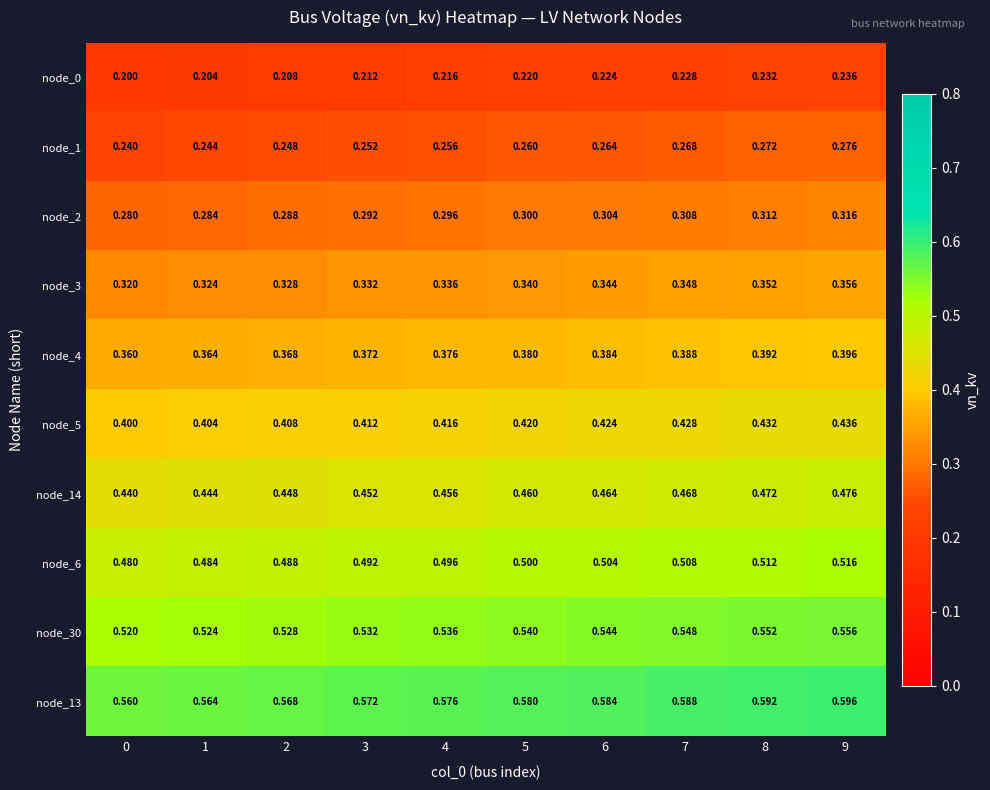

Is the value of node_1 at 8 greater than the value of node_5 at 2?

No